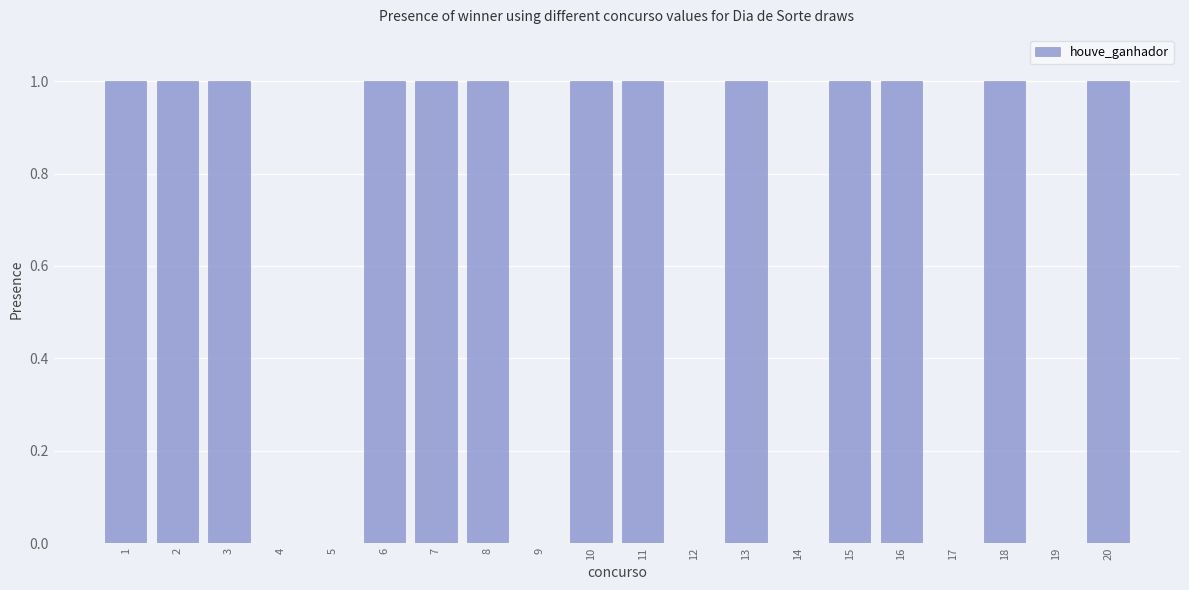

What is the difference between the values at 13 and 14?

1